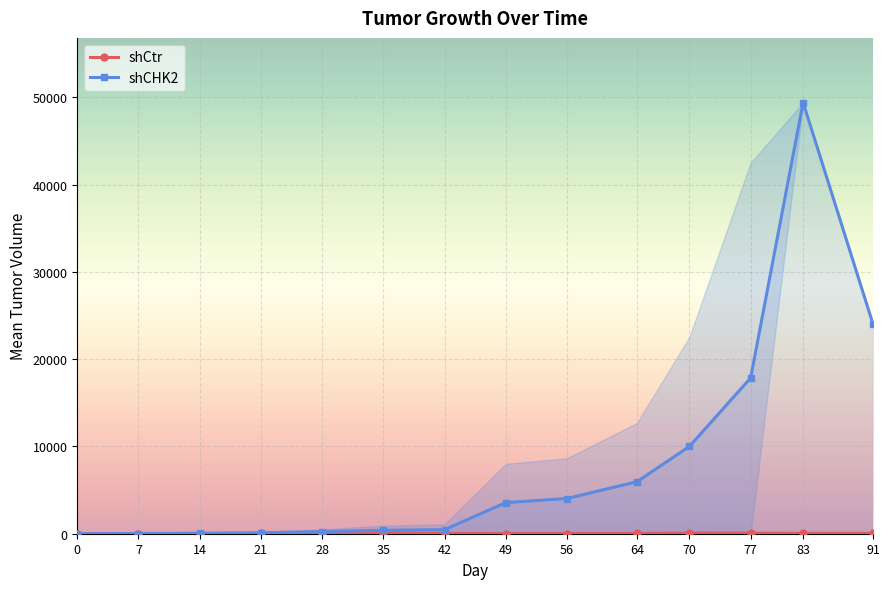

True or false: shCtr has a value of 29.4 at 77.

False